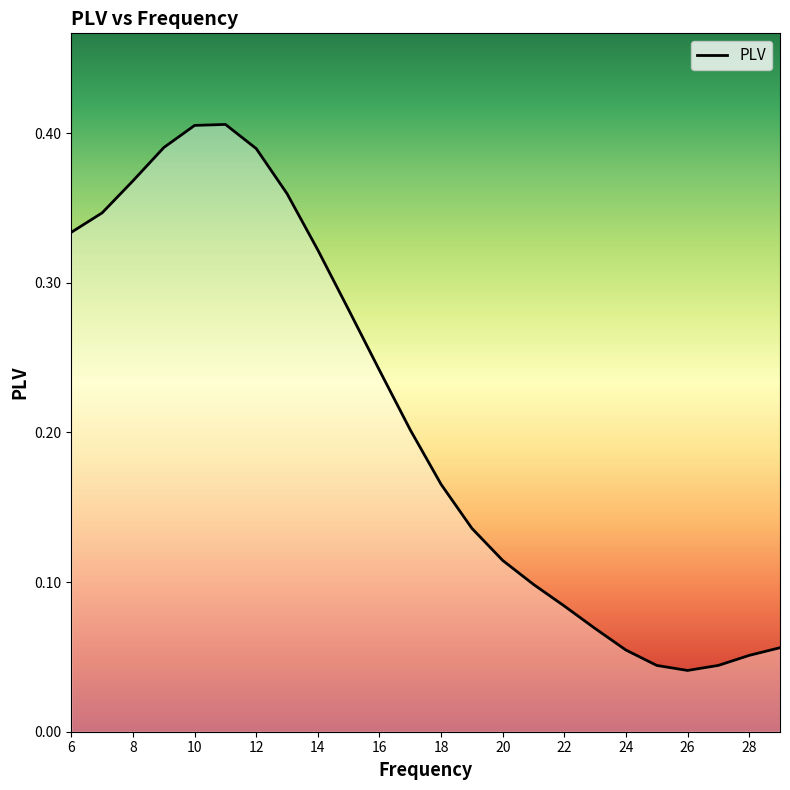

How many interior local valleys (lower than both neighbors) does the data have?

1